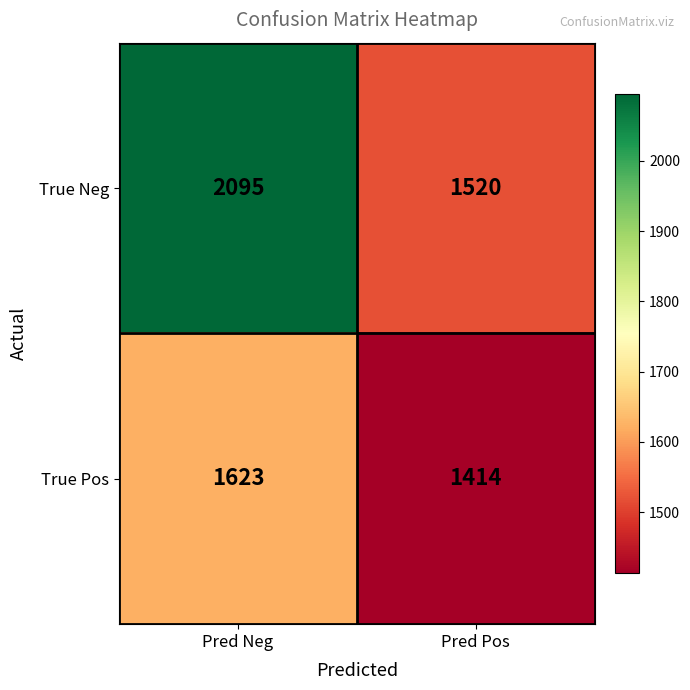

At which category is the sum across all series the highest?

Pred Neg